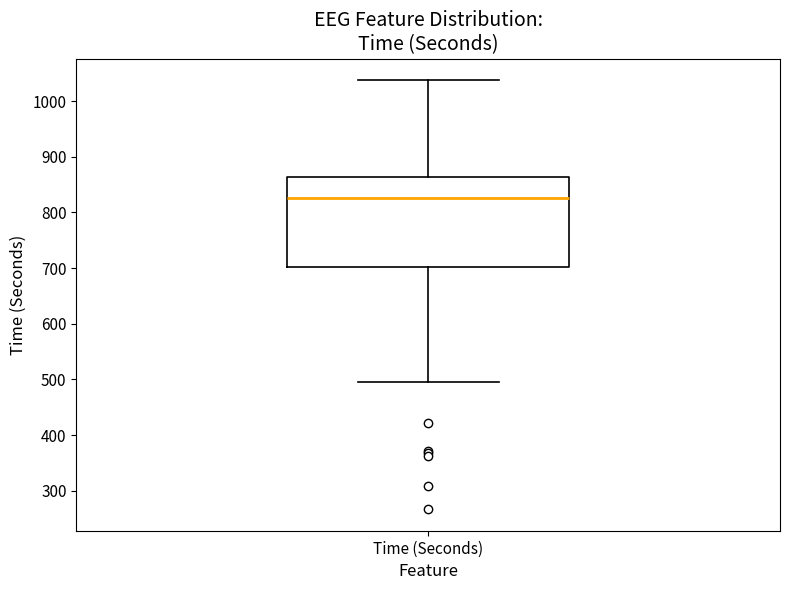

Where does the upper whisker of the box for Time (Seconds) end on the y-axis? The values are not printed on the chart, so give them approximately, as read against the axis.

1040